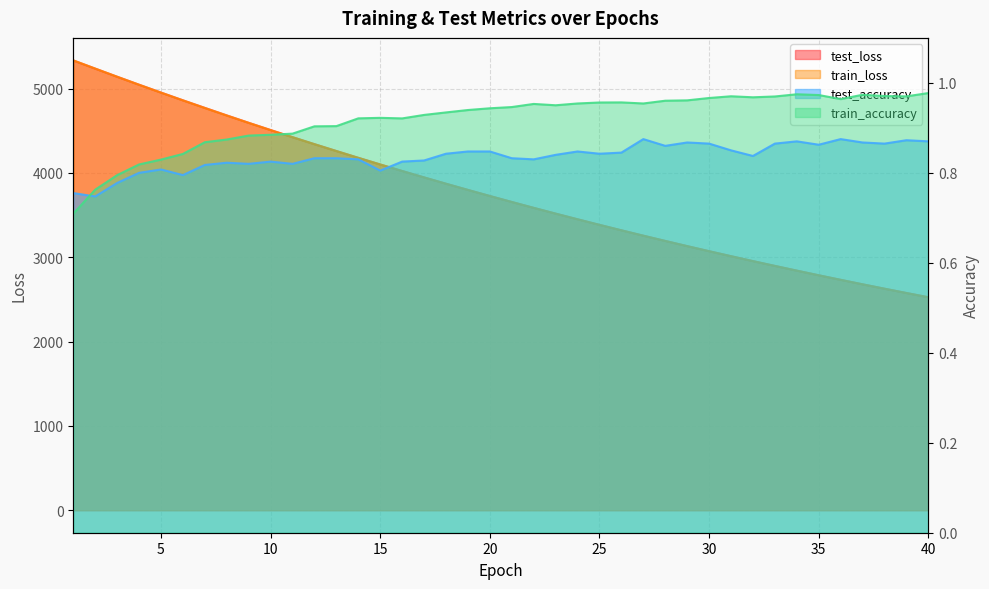

Which series has the largest total across all categories?

test_loss